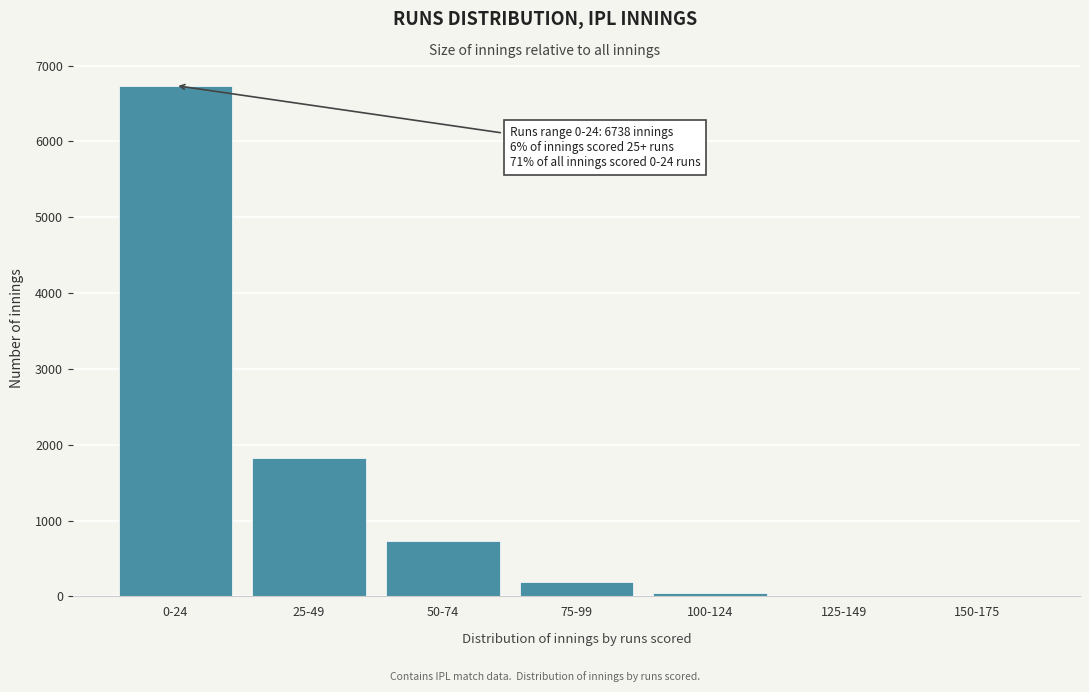

Where is the data nearest to the value 3370?

25-49